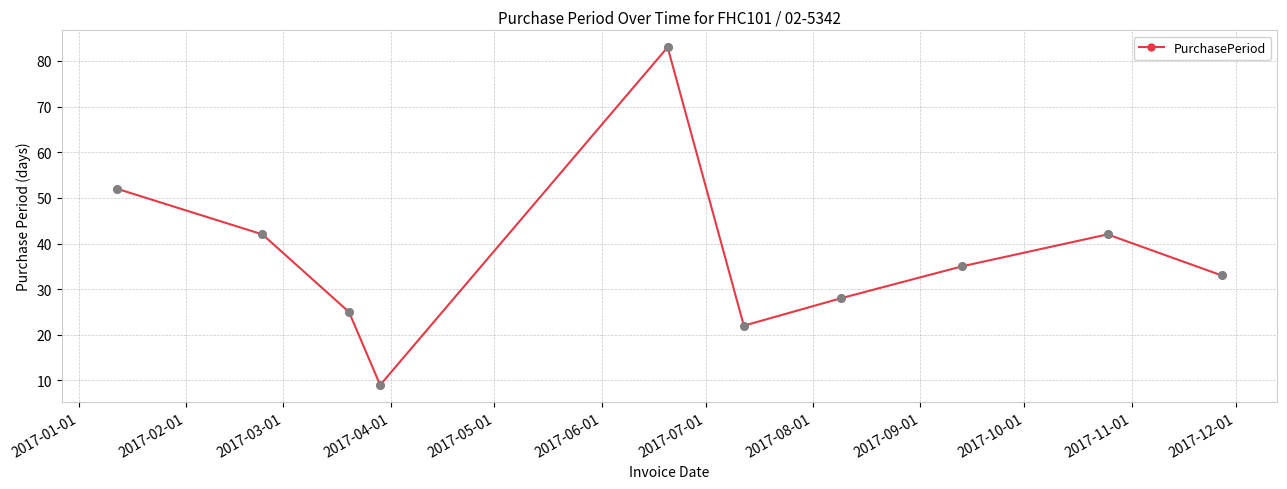

What is the difference between the maximum and minimum values?

74